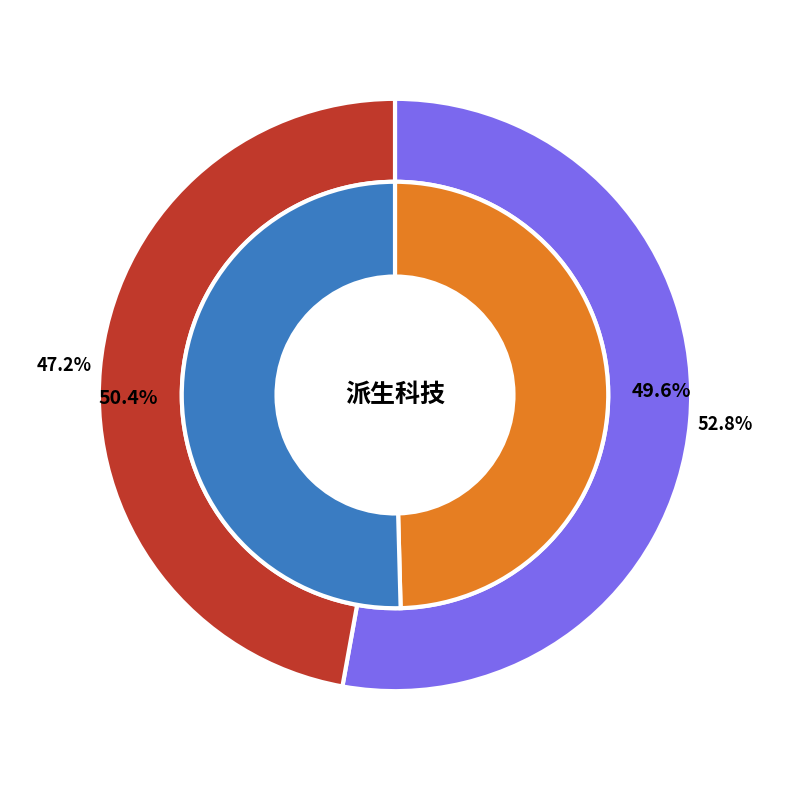

At 2022-10-24, list the series in order from smallest to largest.

2022-10-24, 2022-10-21